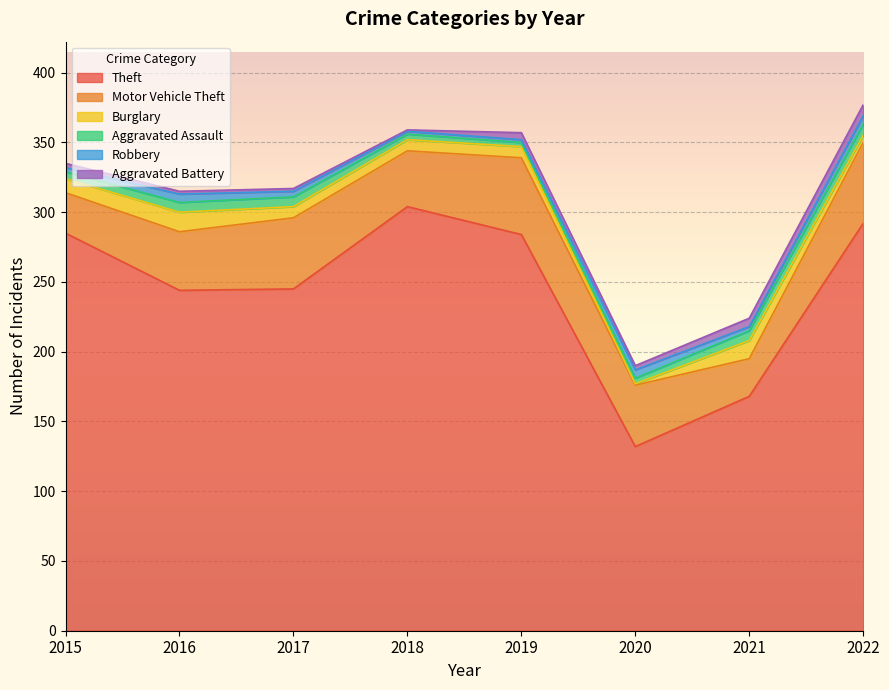

True or false: Burglary has more than 1 interior local peaks.

True